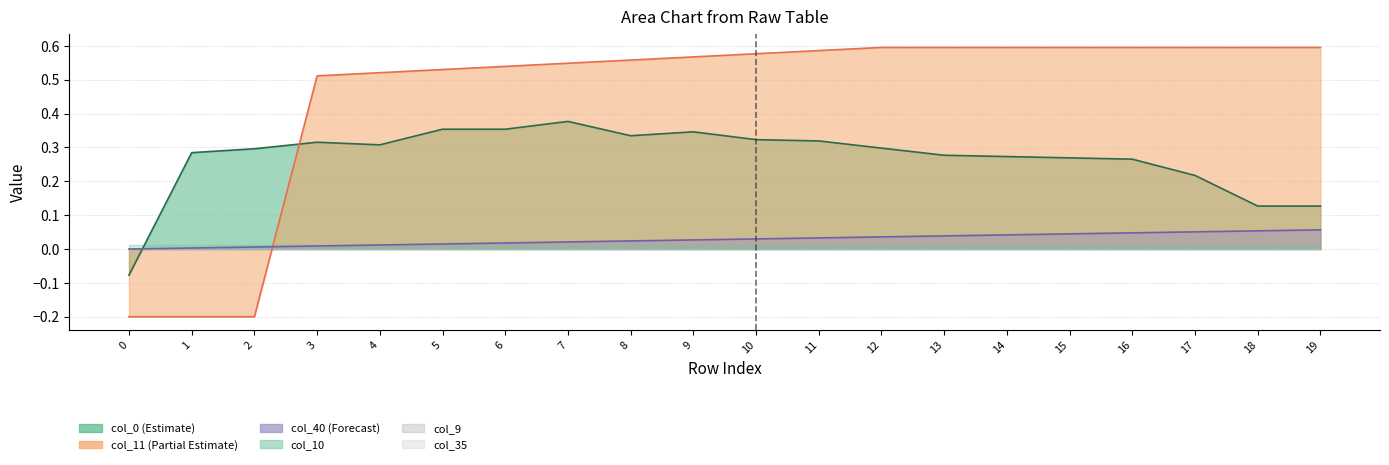

At how many categories does at least one series exceed 0?

19